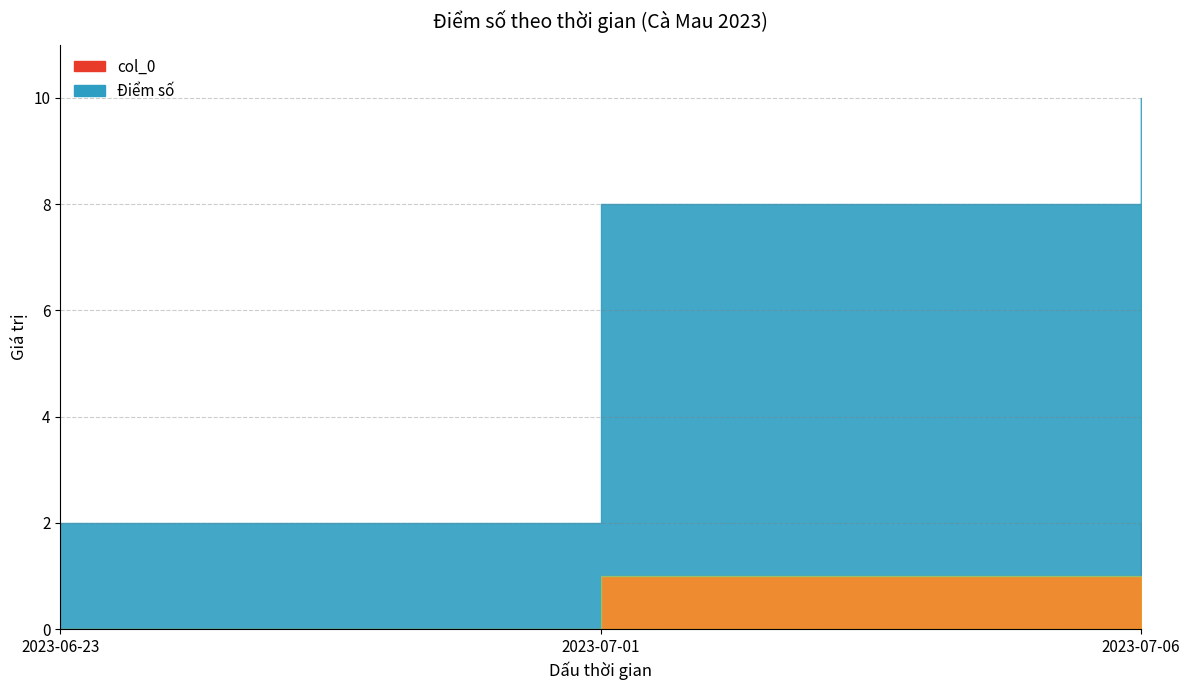

How many lines are shown in the chart?

2